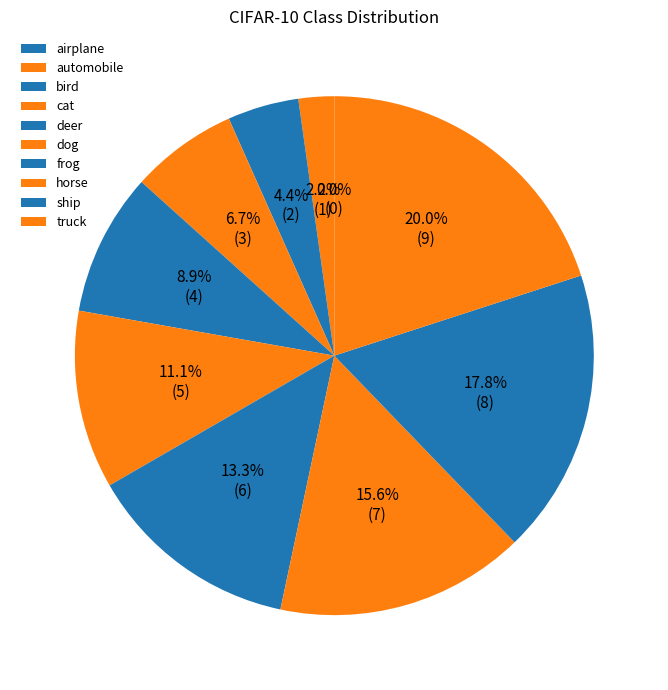

Does horse represent more than half of the total?

No